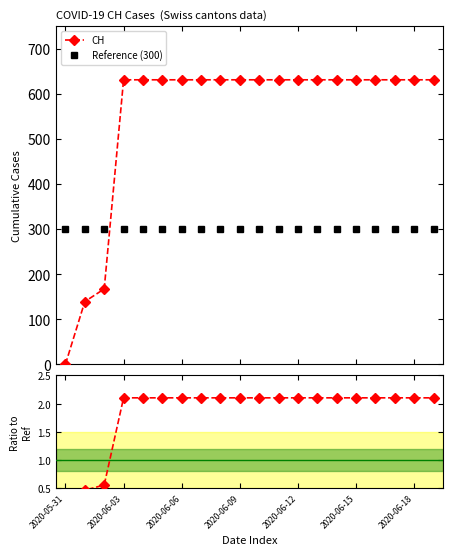

What is the value of the CH point at the 12th from the left?

631